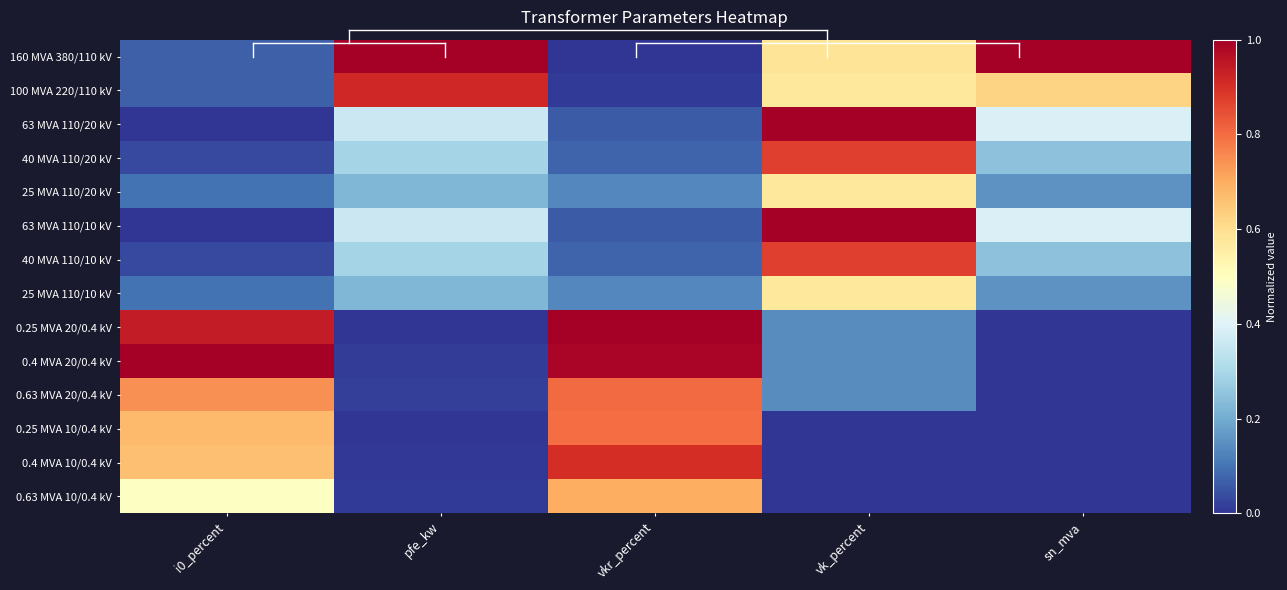

List the series in order of their peak value, lowest first.

25 MVA 110/20 kV, 25 MVA 110/10 kV, 0.63 MVA 10/0.4 kV, 0.25 MVA 10/0.4 kV, 0.63 MVA 20/0.4 kV, 40 MVA 110/20 kV, 40 MVA 110/10 kV, 0.4 MVA 10/0.4 kV, 100 MVA 220/110 kV, 160 MVA 380/110 kV, 63 MVA 110/20 kV, 63 MVA 110/10 kV, 0.25 MVA 20/0.4 kV, 0.4 MVA 20/0.4 kV